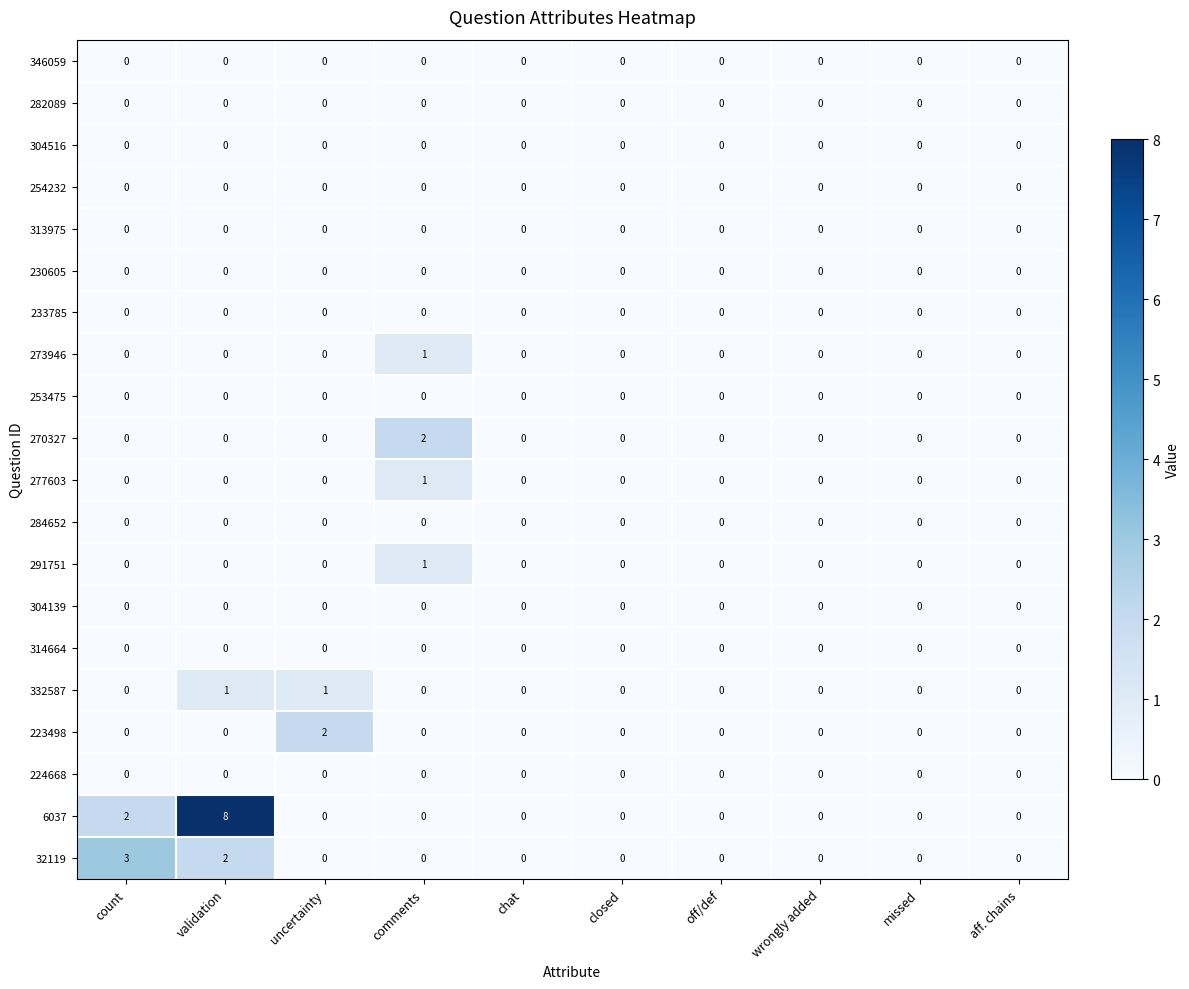

True or false: 304139 has a value of 0 at missed.

True